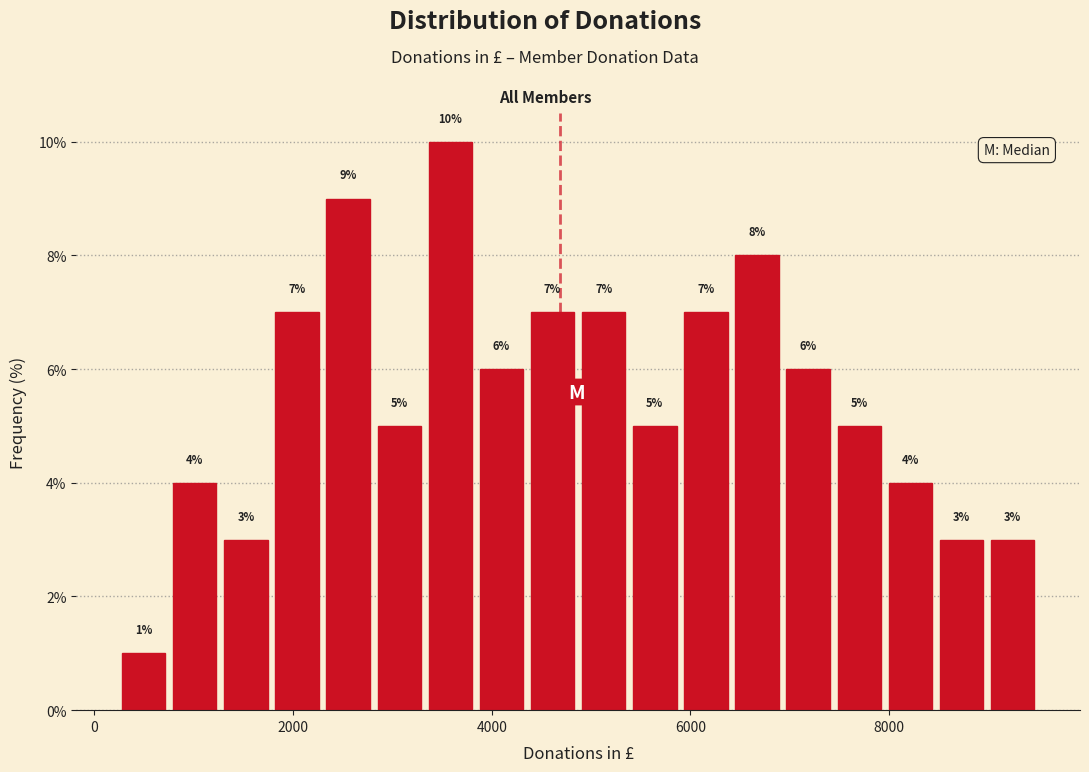

Around what value on the x-axis is the tallest bar? Give the approximate position of its centre, as read against the axis.

3600